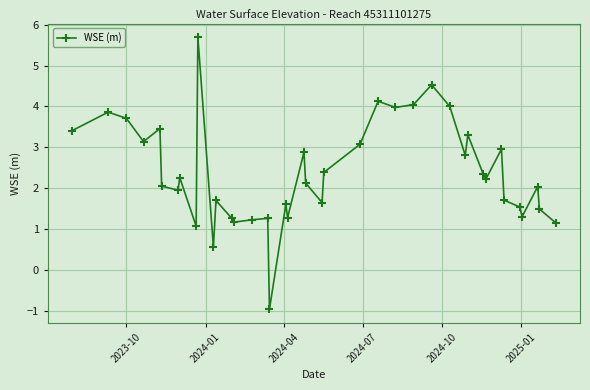

What is the greatest value displayed?

5.7